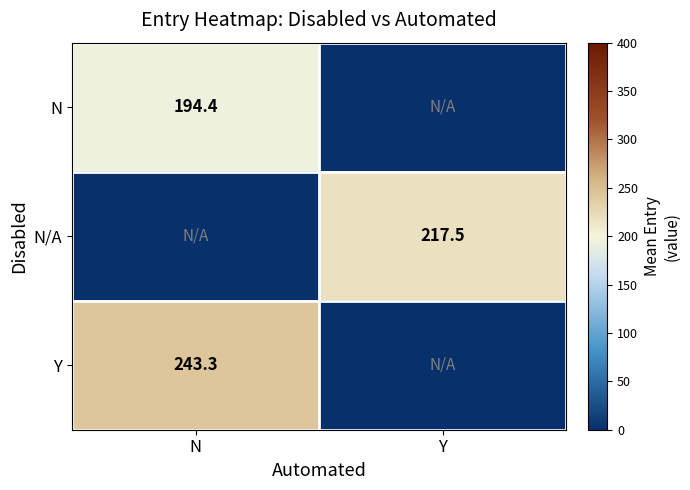

The value of N/A at Y is 391.2. True or false?

False